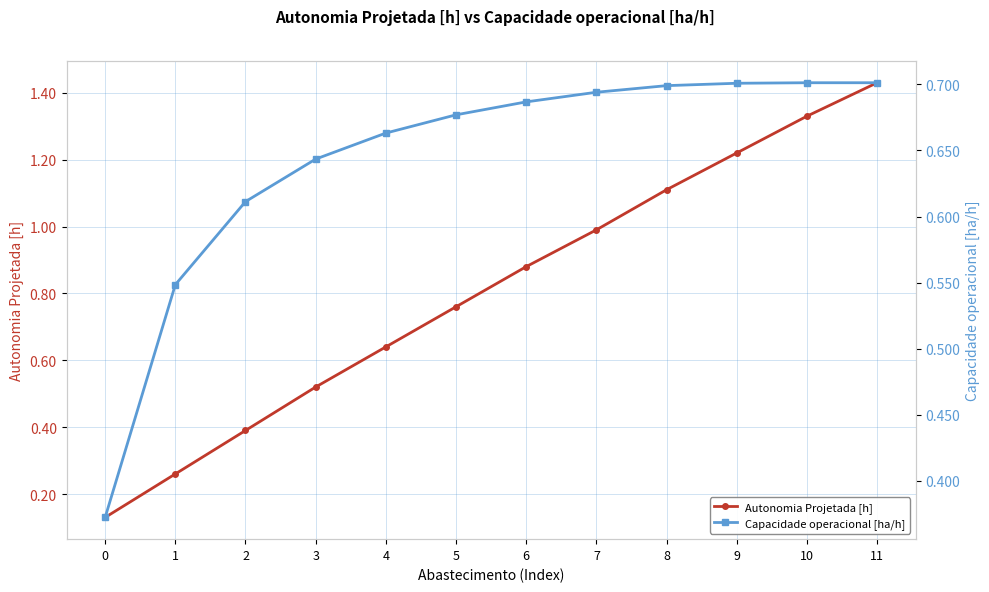

What is the sum of the Capacidade operacional [ha/h] values at 9 and 2?

1.3